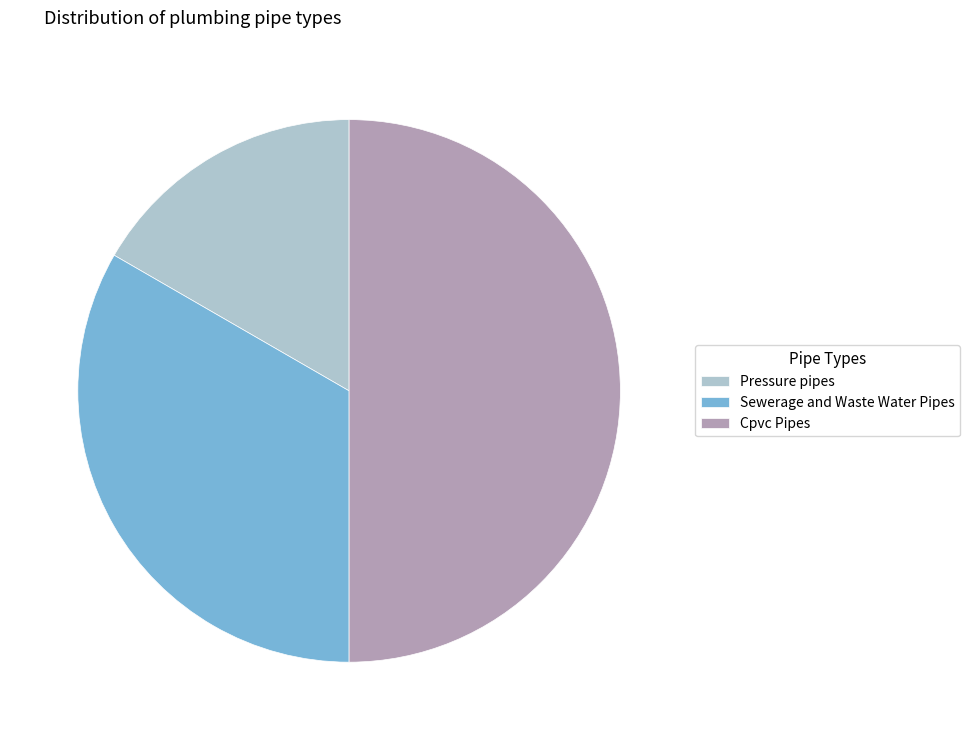

Rank the categories by value from highest to lowest.

Cpvc Pipes, Sewerage and Waste Water Pipes, Pressure pipes